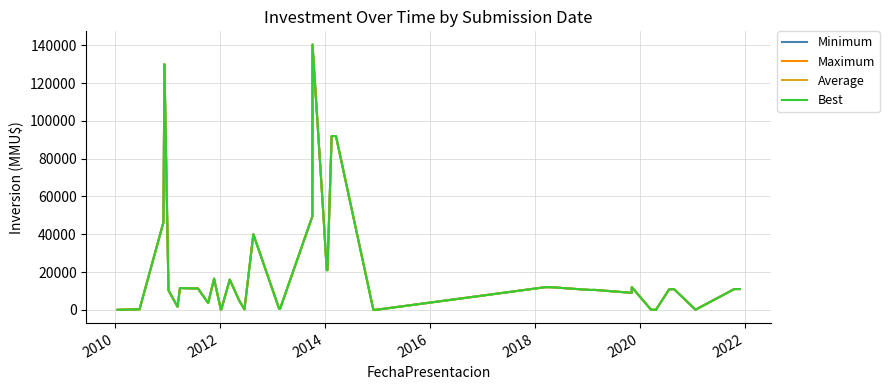

How many values in Best are above zero?

38